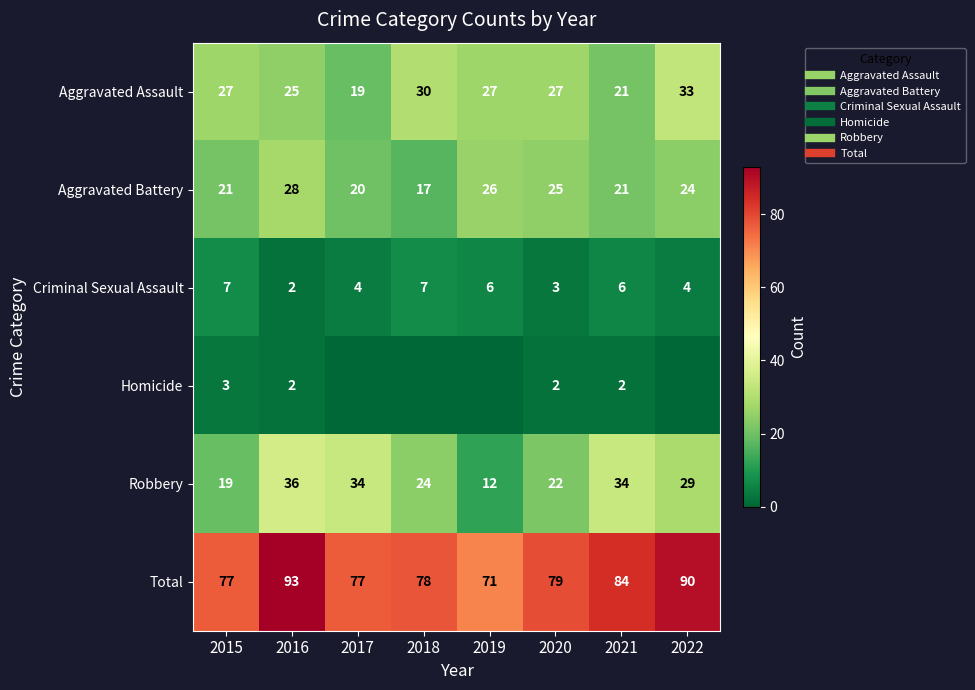

At which category is the sum across all series the highest?

2016